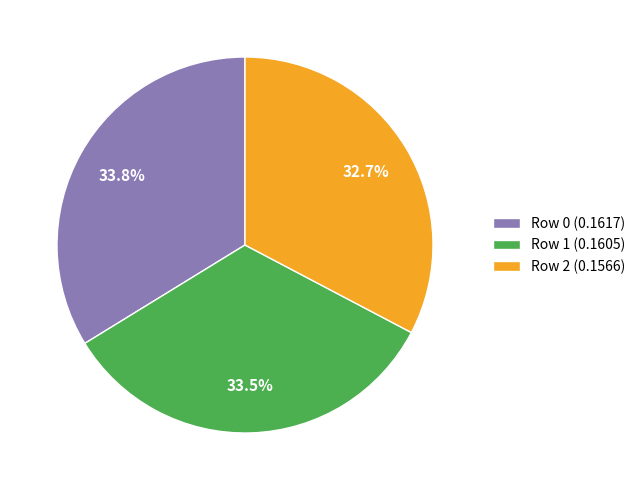

Approximately how many times larger is the value at Row 0 (0.1617) compared to Row 2 (0.1566)?

1.0